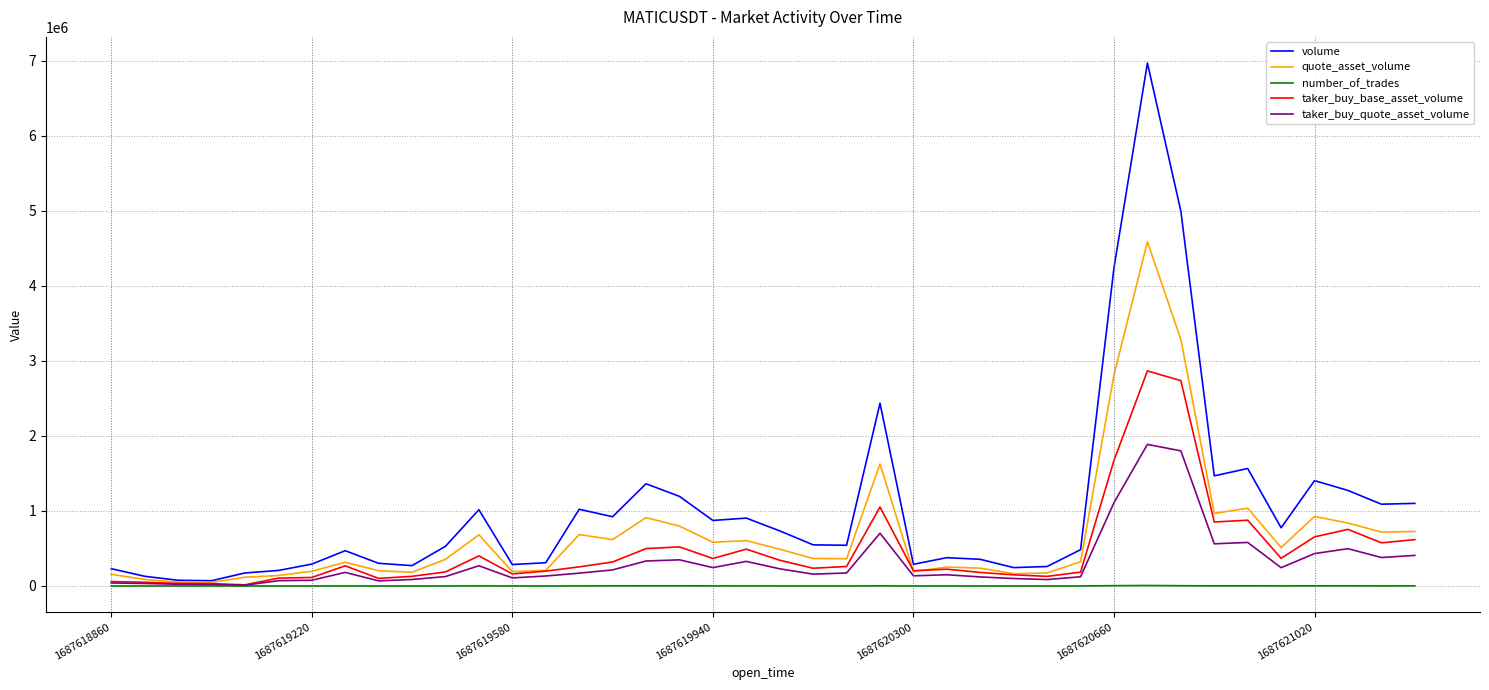

Rank the series by their average value, from lowest to highest.

number_of_trades, taker_buy_quote_asset_volume, taker_buy_base_asset_volume, quote_asset_volume, volume